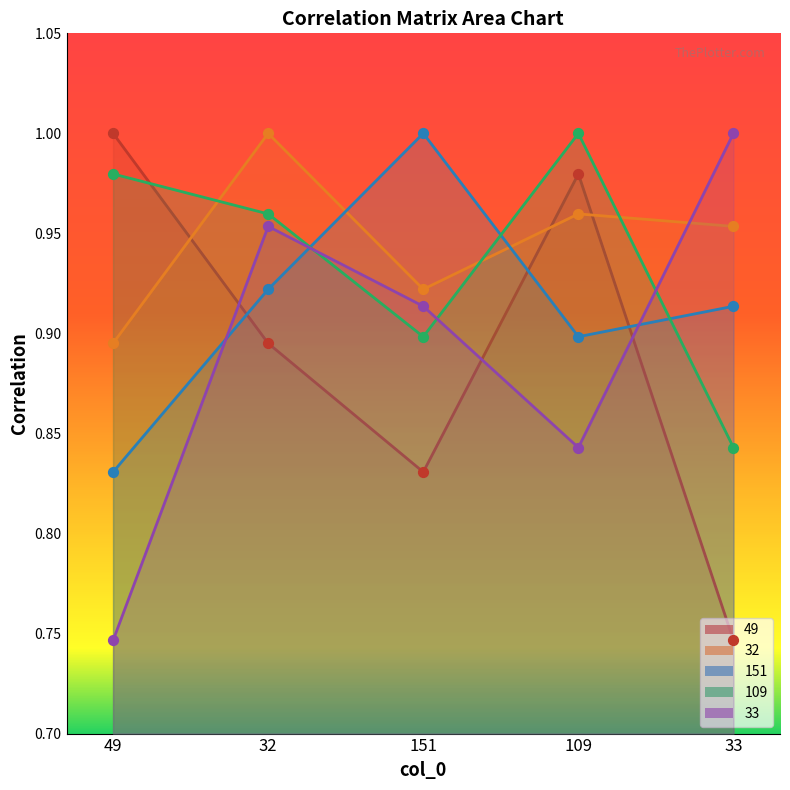

Which series reaches the minimum Y coordinate?

49